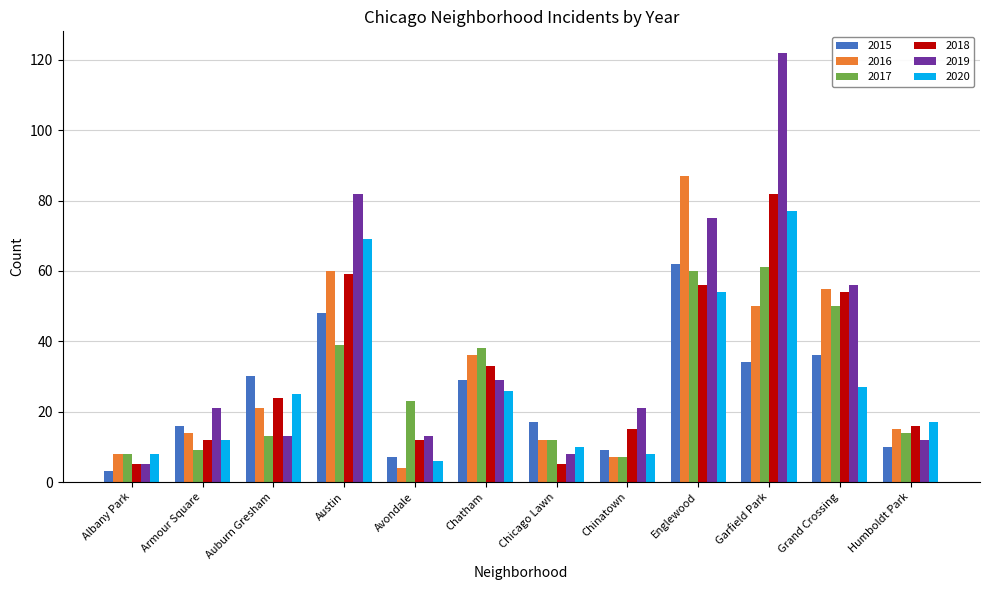

What is the difference between the second highest and minimum values in the 2015 series?

45